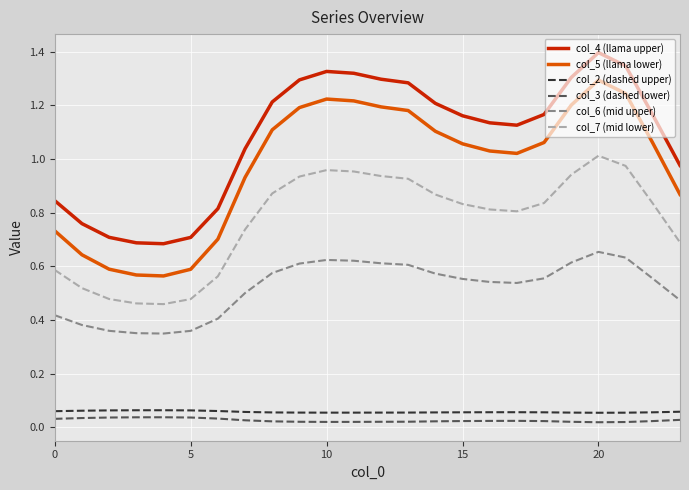

Which series has the largest total across all categories?

col_4 (llama upper)